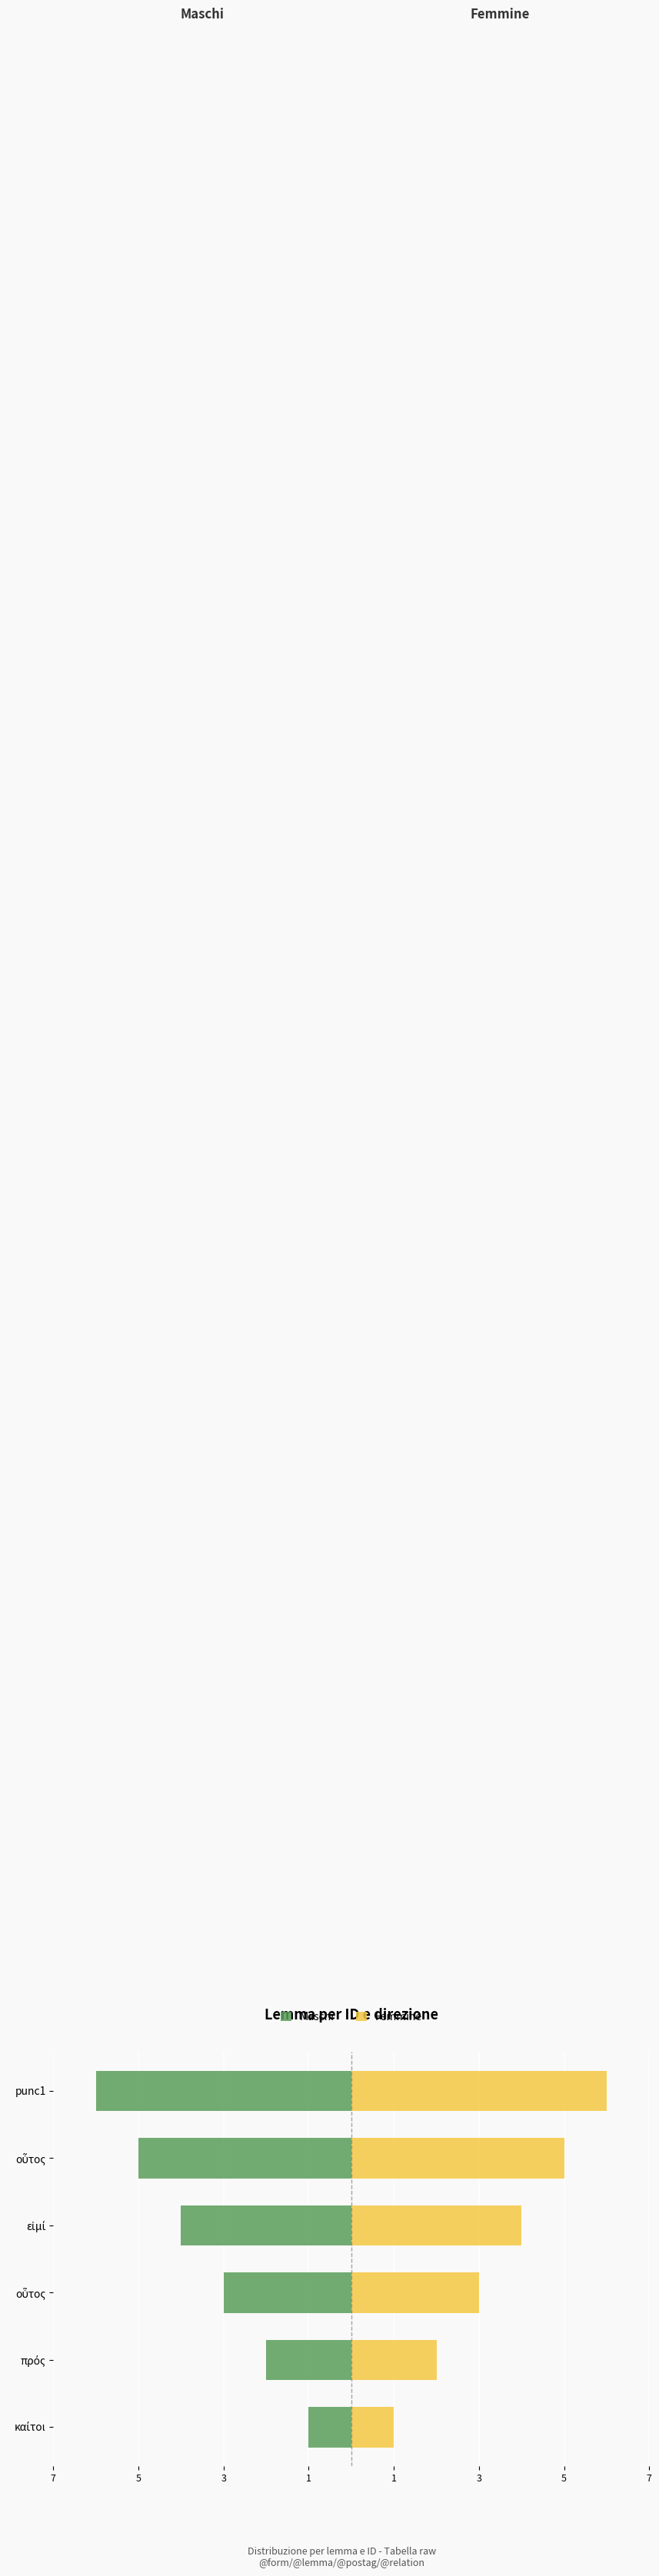

What is the difference between the second highest and second lowest values in the Femmine series?

3